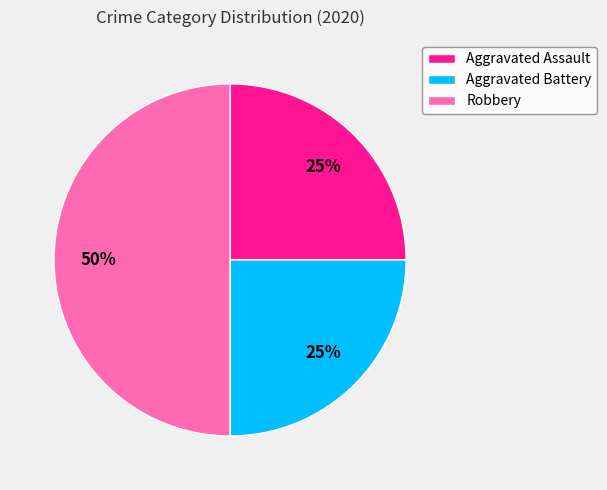

Does Aggravated Battery account for over 50% of the chart?

No